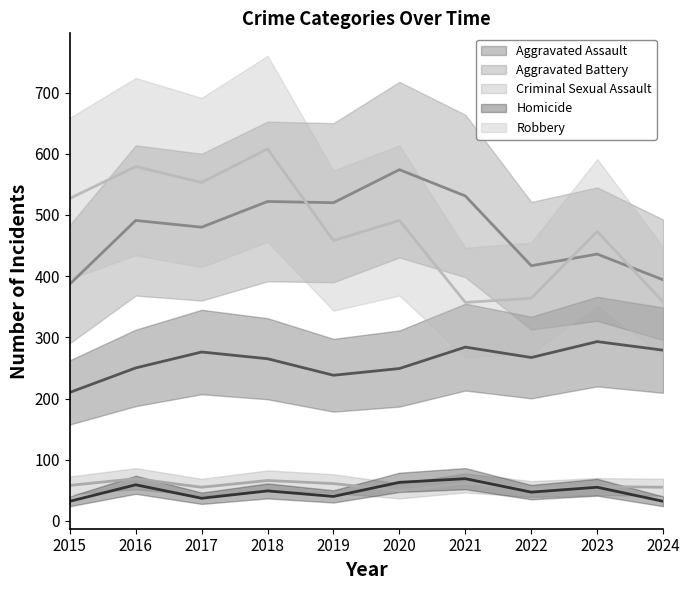

What is the average value of the Robbery series?

477